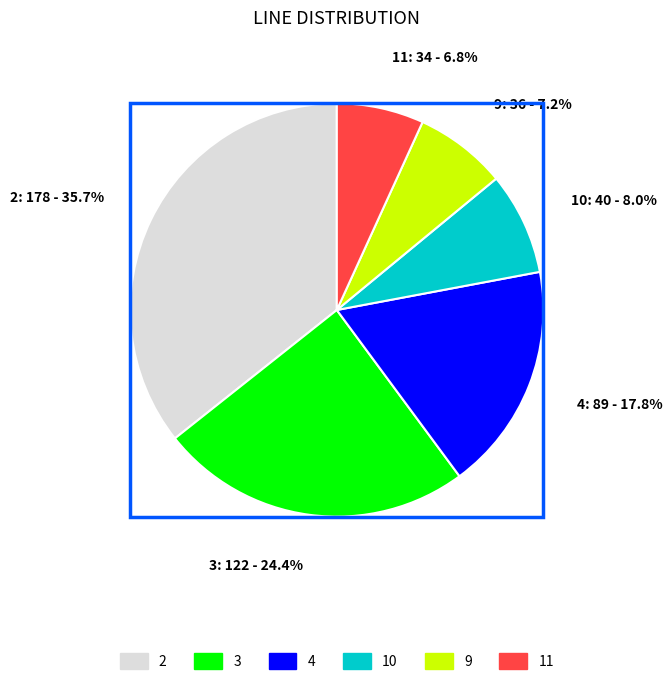

Is the sum of 9: 36 - 7.2% and 2: 178 - 35.7% greater than half?

No